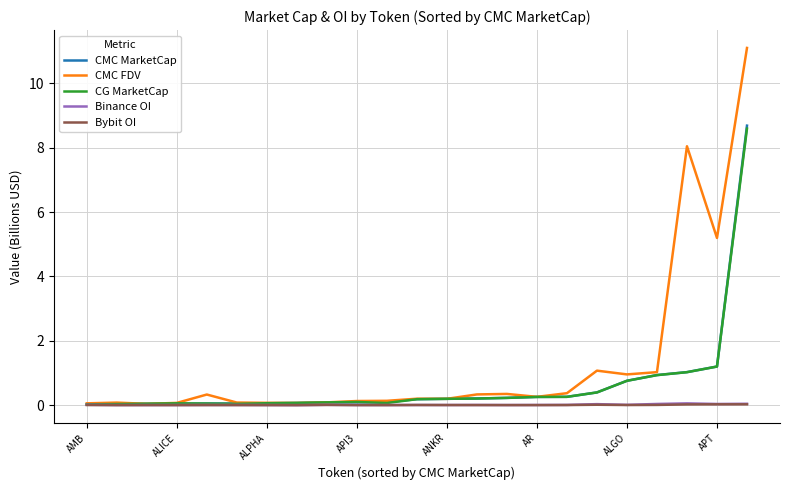

What is the average value of the CG MarketCap series?

0.6